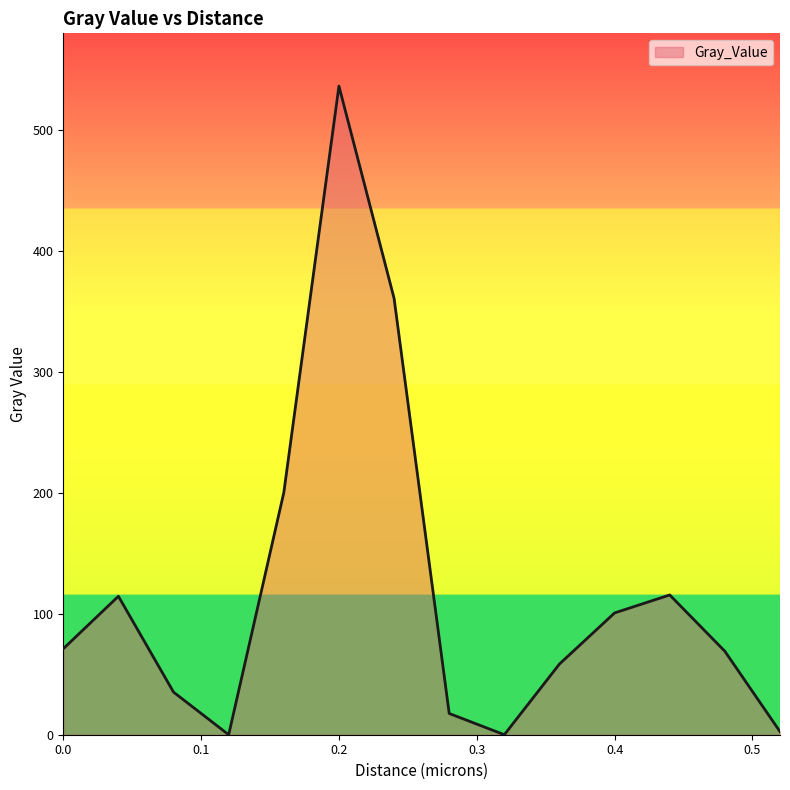

What is the difference between the maximum and minimum values?

536.4